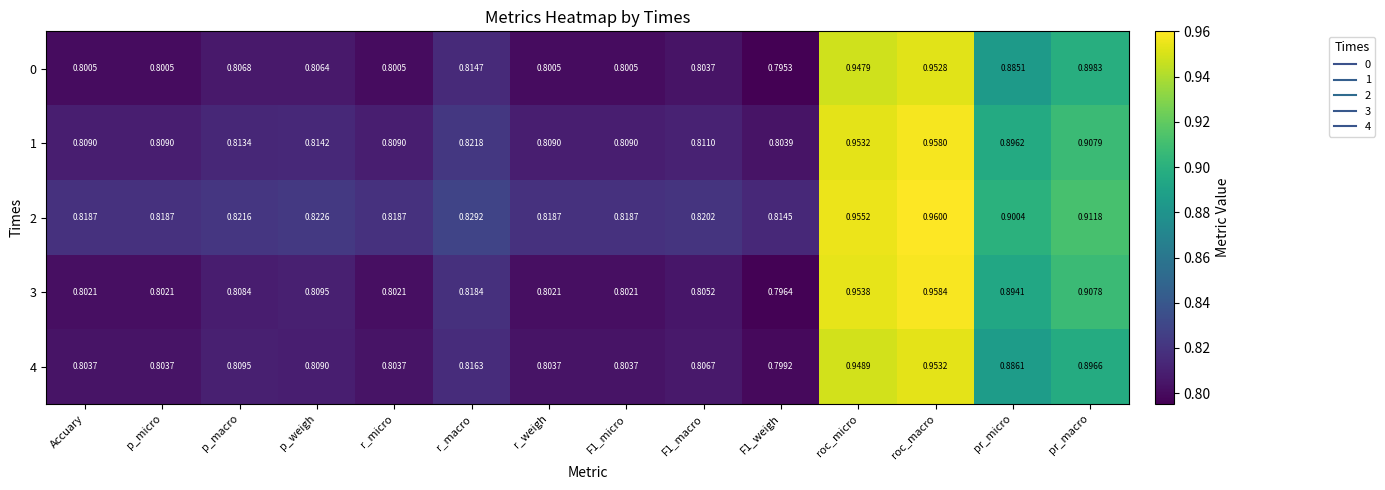

At which label does 2 reach its peak?

roc_macro